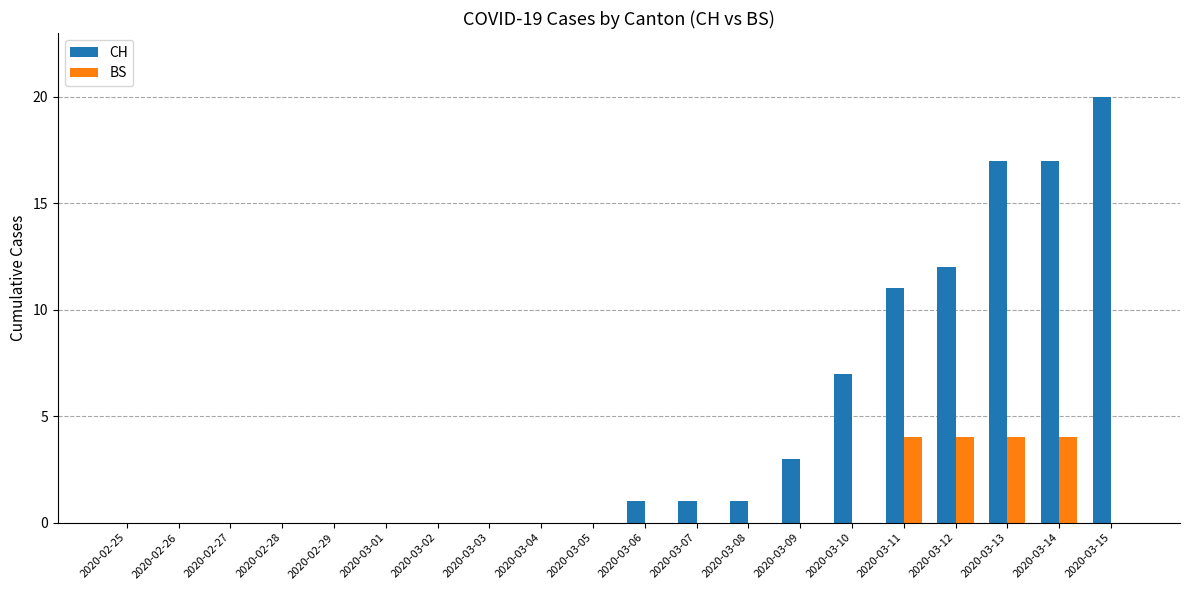

Reading right to left, extract all data points from this chart.

CH: 2020-03-15=20	2020-03-14=17	2020-03-13=17	2020-03-12=12	2020-03-11=11	2020-03-10=7	2020-03-09=3	2020-03-08=1	2020-03-07=1	2020-03-06=1	2020-03-05=0	2020-03-04=0	2020-03-03=0	2020-03-02=0	2020-03-01=0	2020-02-29=0	2020-02-28=0	2020-02-27=0	2020-02-26=0	2020-02-25=0
BS: 2020-03-15=0	2020-03-14=4	2020-03-13=4	2020-03-12=4	2020-03-11=4	2020-03-10=0	2020-03-09=0	2020-03-08=0	2020-03-07=0	2020-03-06=0	2020-03-05=0	2020-03-04=0	2020-03-03=0	2020-03-02=0	2020-03-01=0	2020-02-29=0	2020-02-28=0	2020-02-27=0	2020-02-26=0	2020-02-25=0